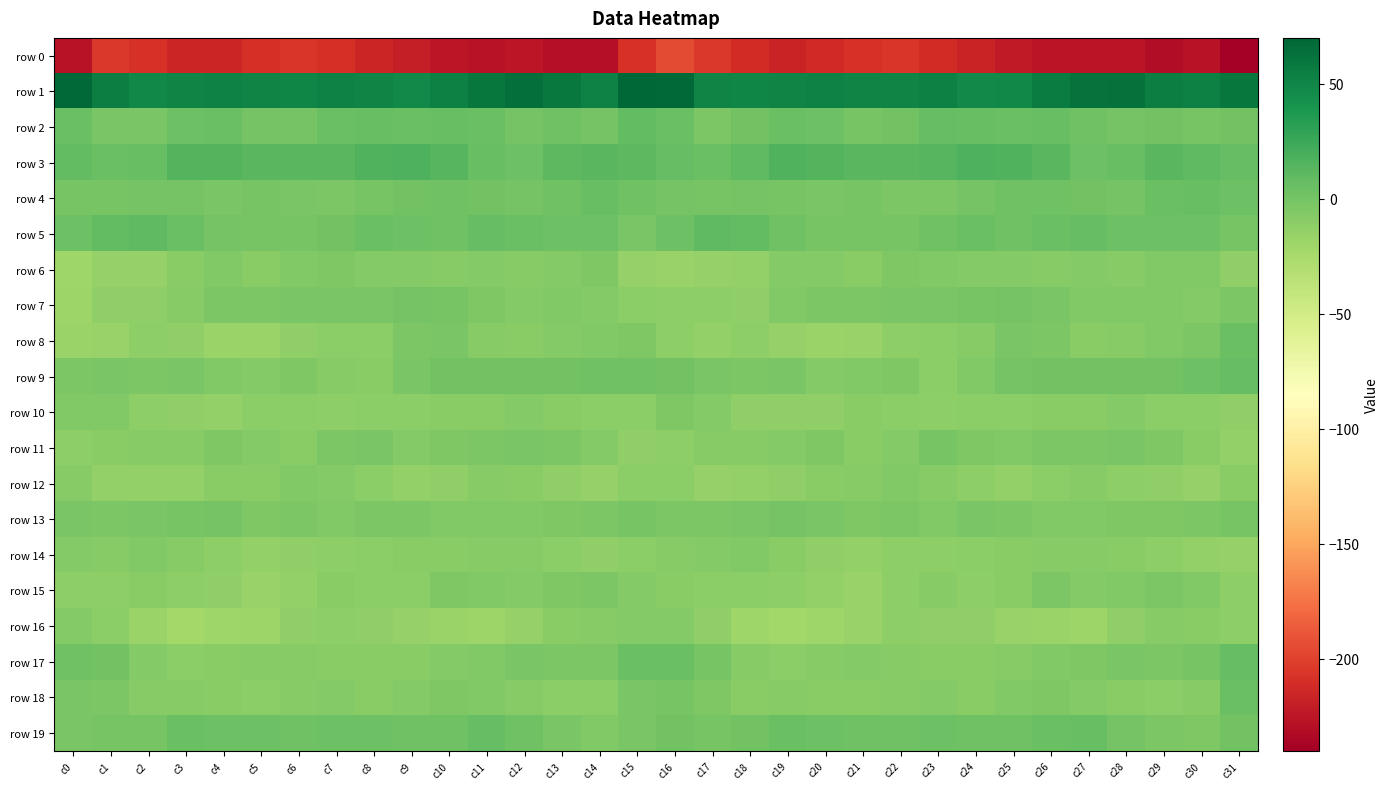

Which has a higher value, c21 or c12?

c21